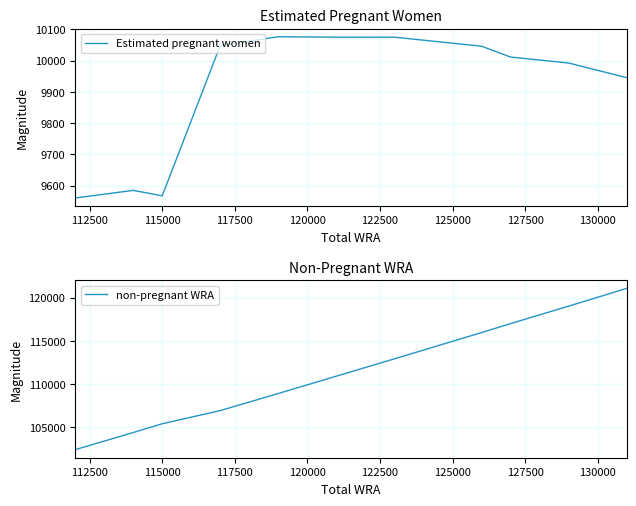

Count the number of categories in the chart.

11